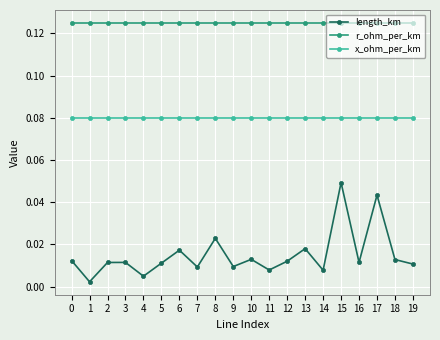

Does the chart have visible grid lines?

Yes